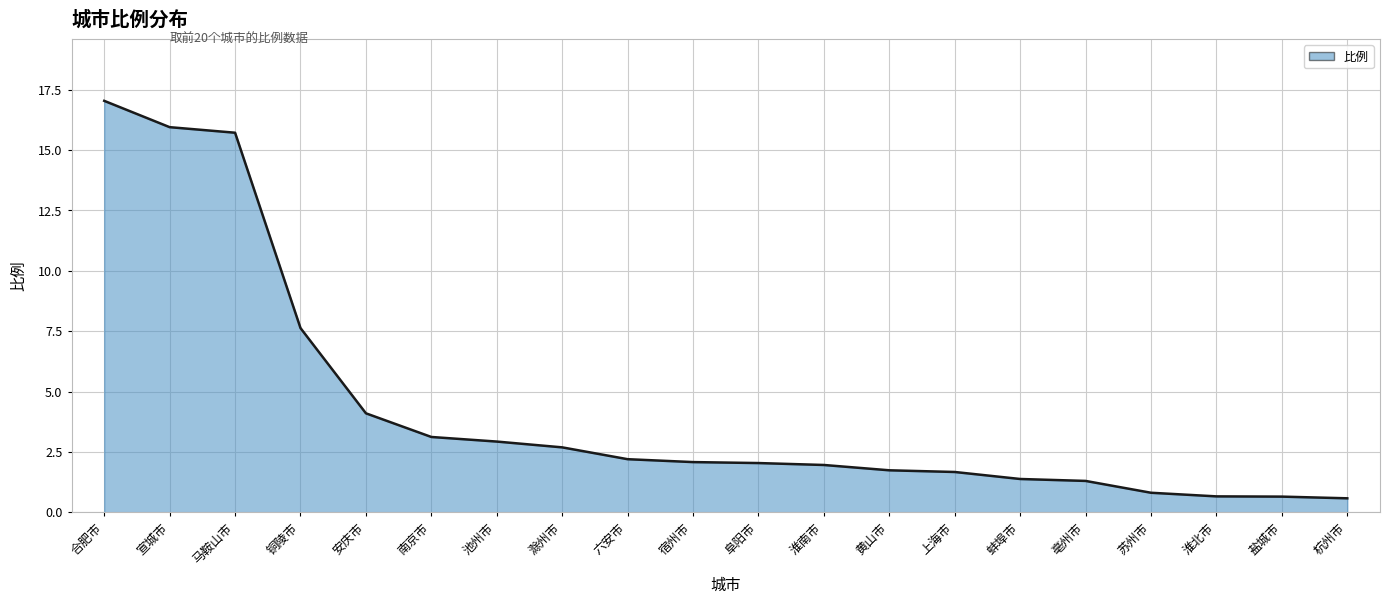

What is the label of the 17th point from the right?

铜陵市